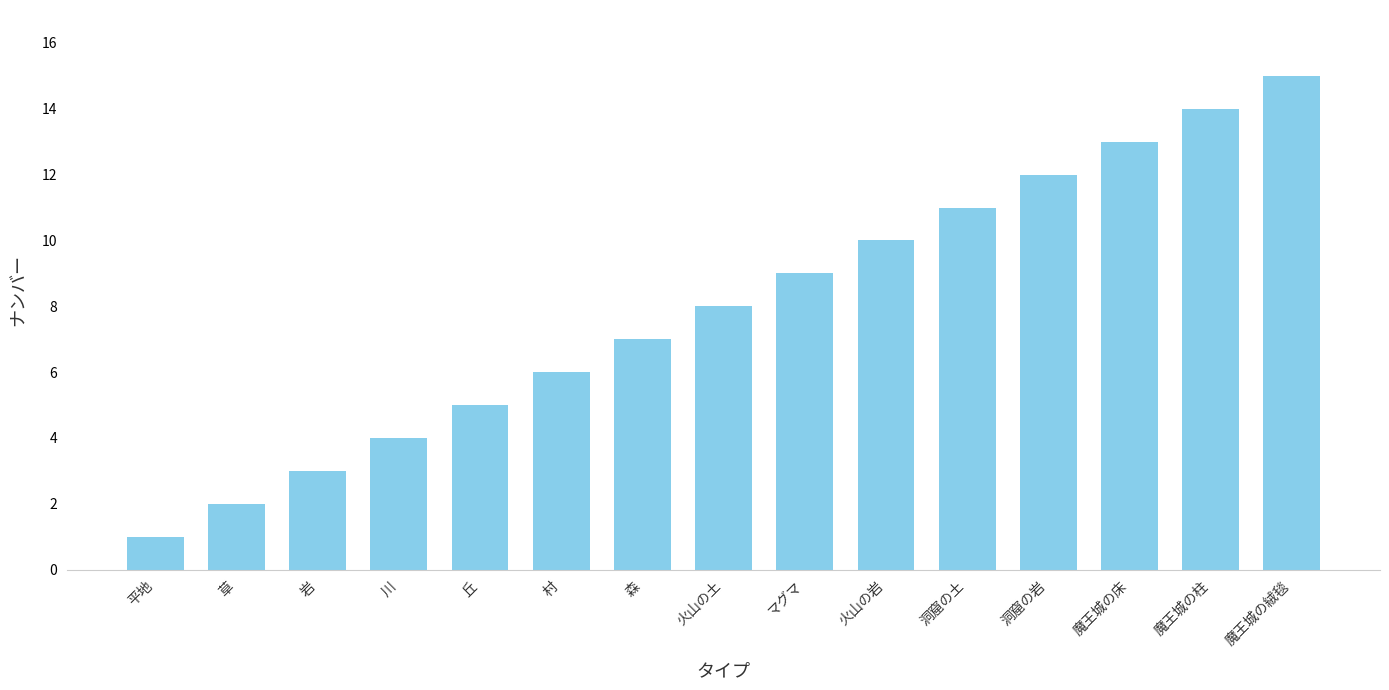

Reading left to right, list all the values displayed in this chart.

平地=1	草=2	岩=3	川=4	丘=5	村=6	森=7	火山の土=8	マグマ=9	火山の岩=10	洞窟の土=11	洞窟の岩=12	魔王城の床=13	魔王城の柱=14	魔王城の絨毯=15